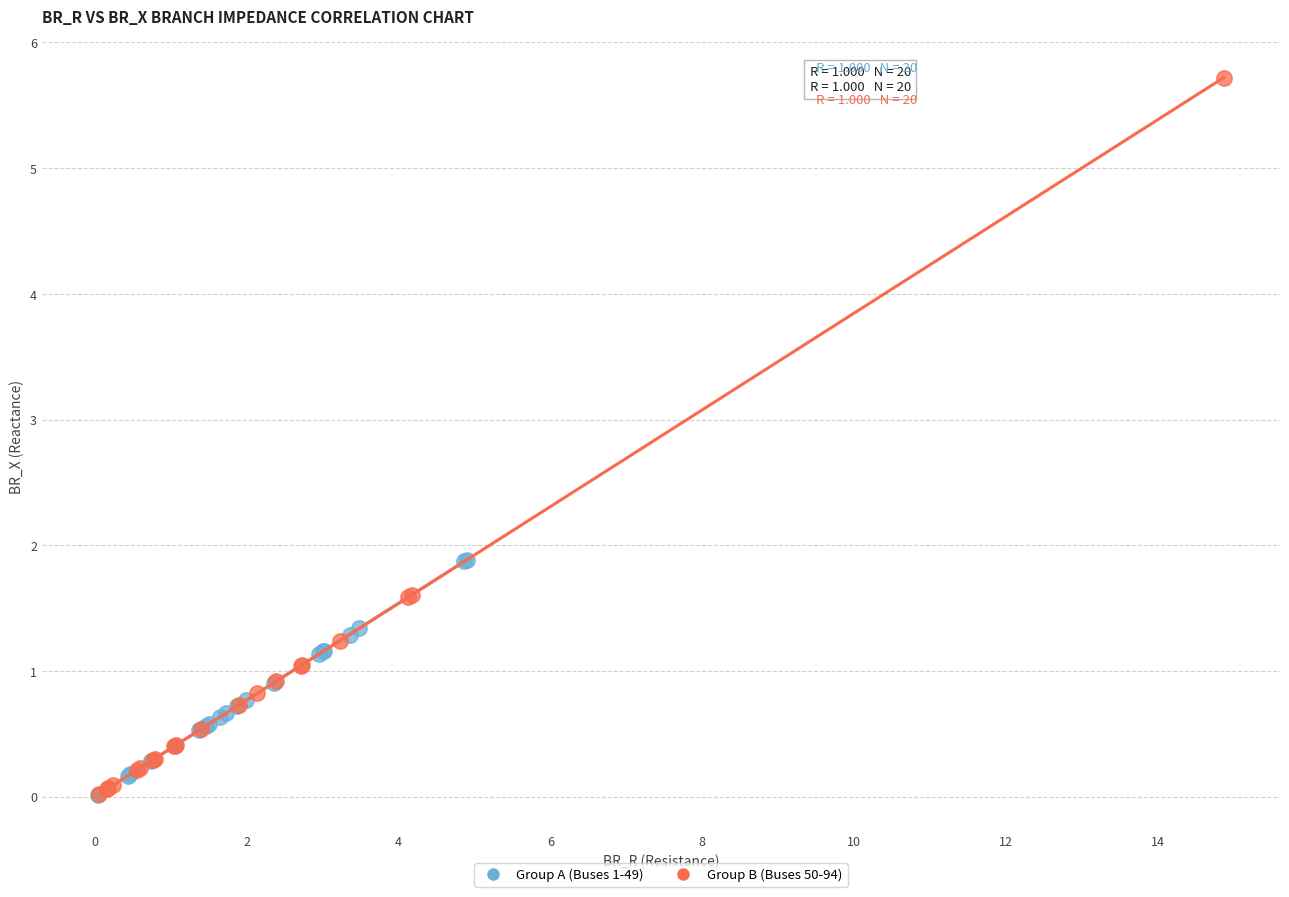

Which series has the widest spread of Y values?

Group B (Buses 50-94)